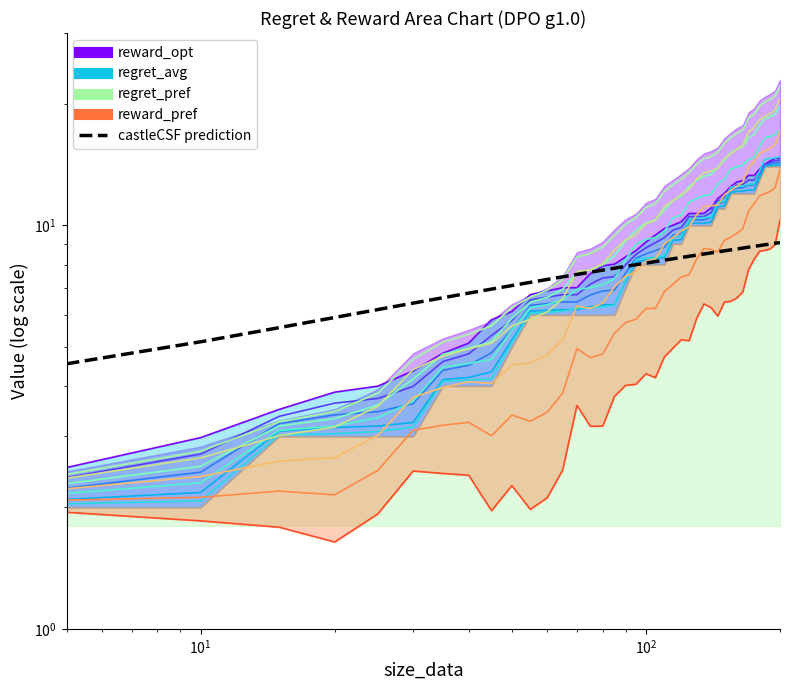

What is the label of the 20th point from the left?

19